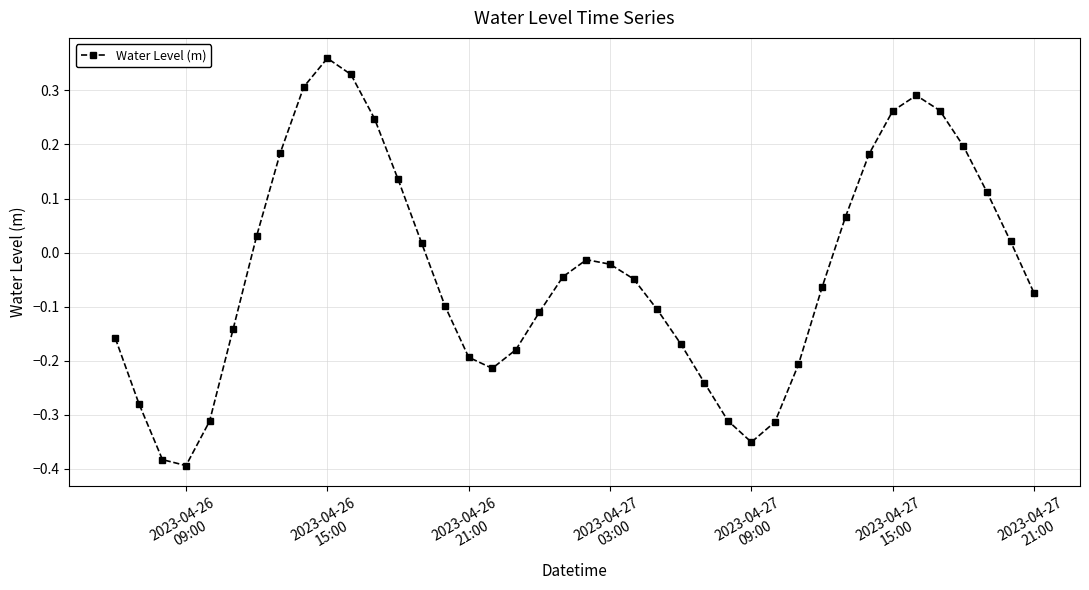

How many points are lower than both their immediate neighbors (excluding endpoints)?

3